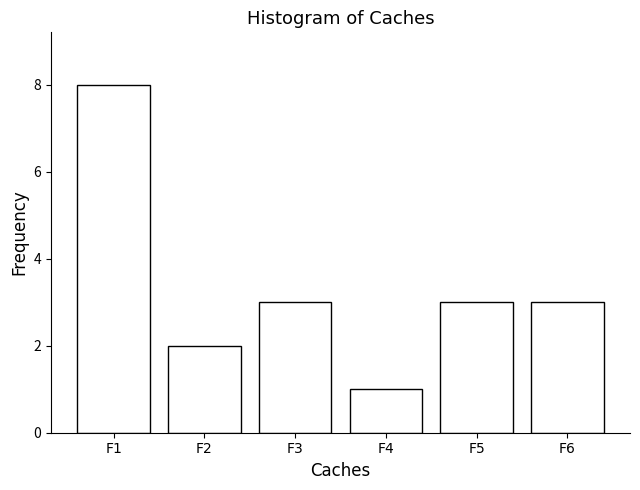

Reading left to right, what are all the values shown in this chart?

8	2	3	1	3	3